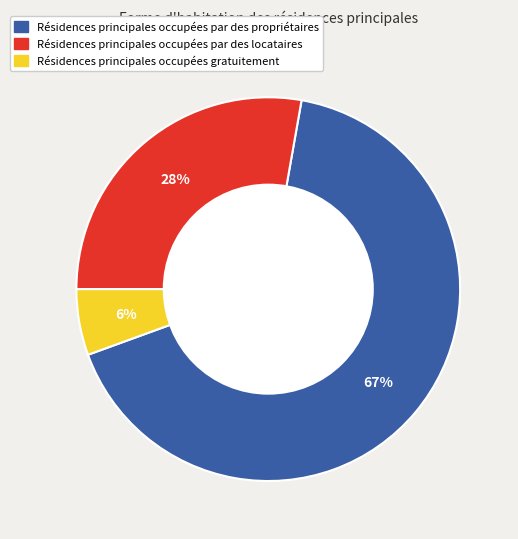

Is there any slice that represents more than half of the pie?

Yes